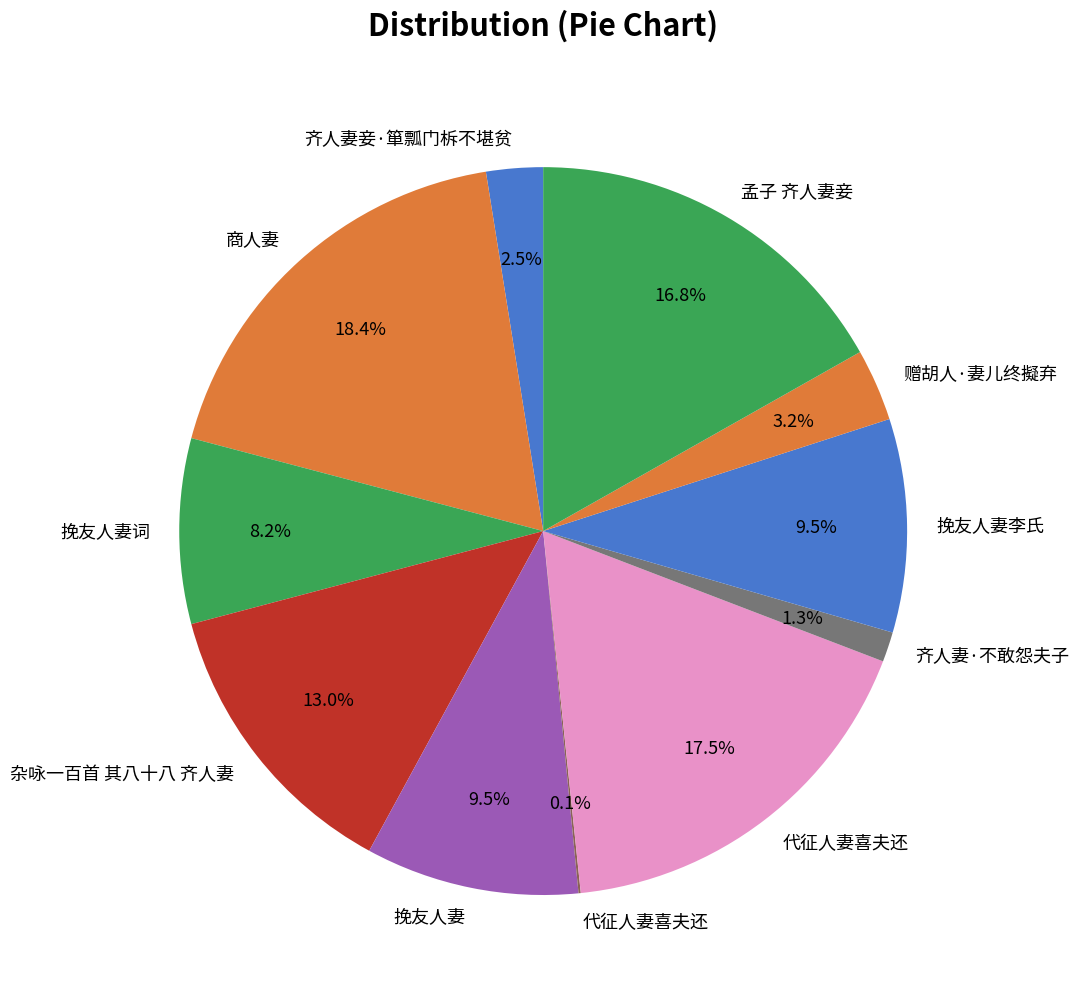

To the nearest percent, what is the difference between the largest and smallest slice percentages?

18%